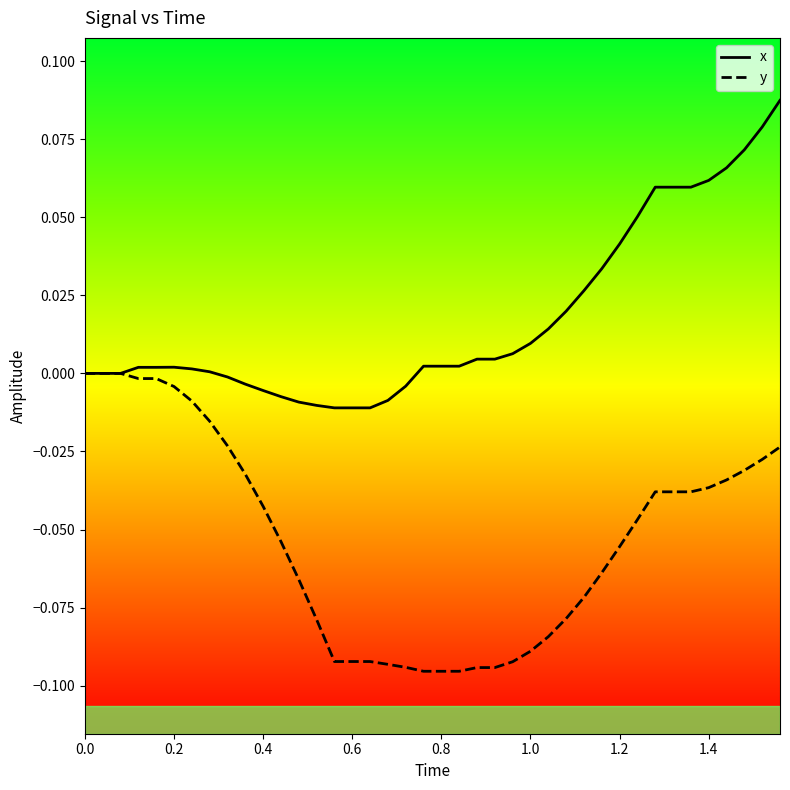

Rank the series by their average value, from highest to lowest.

x, y